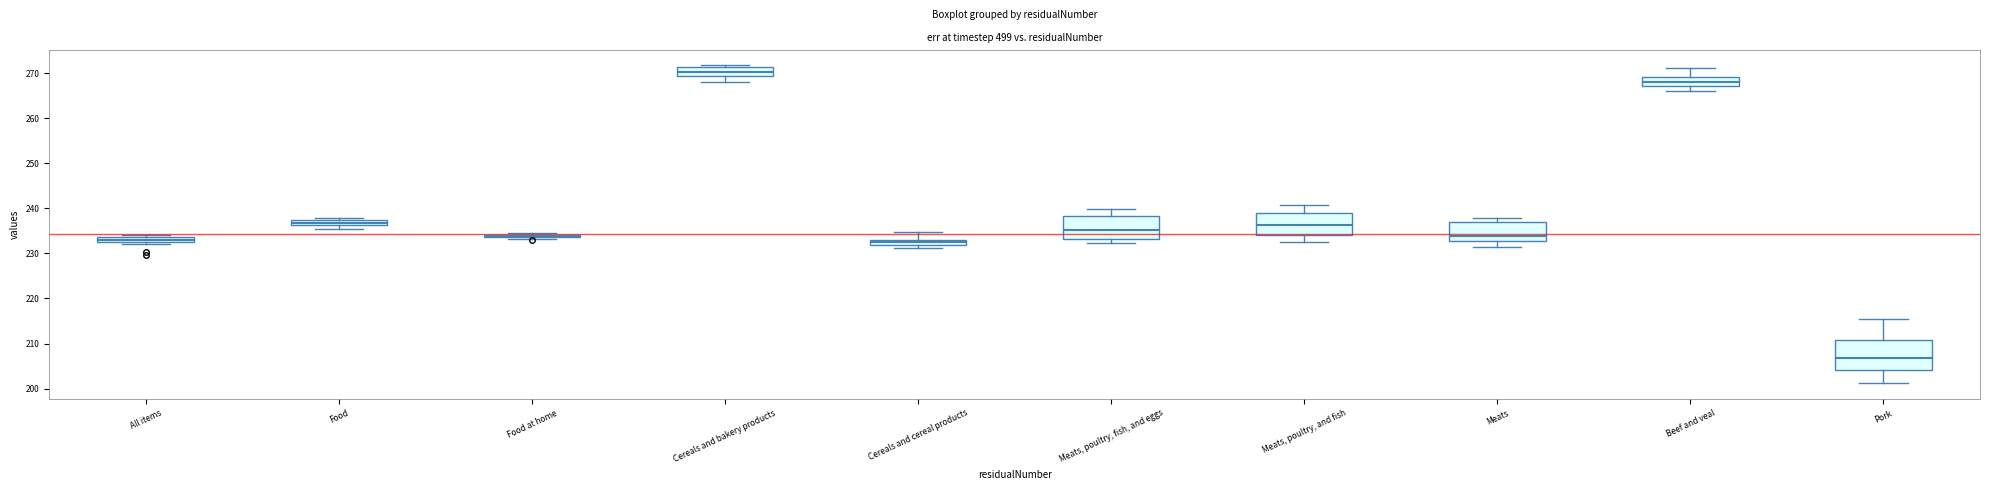

Which box is the tallest, from its lower edge to its upper edge?

Pork